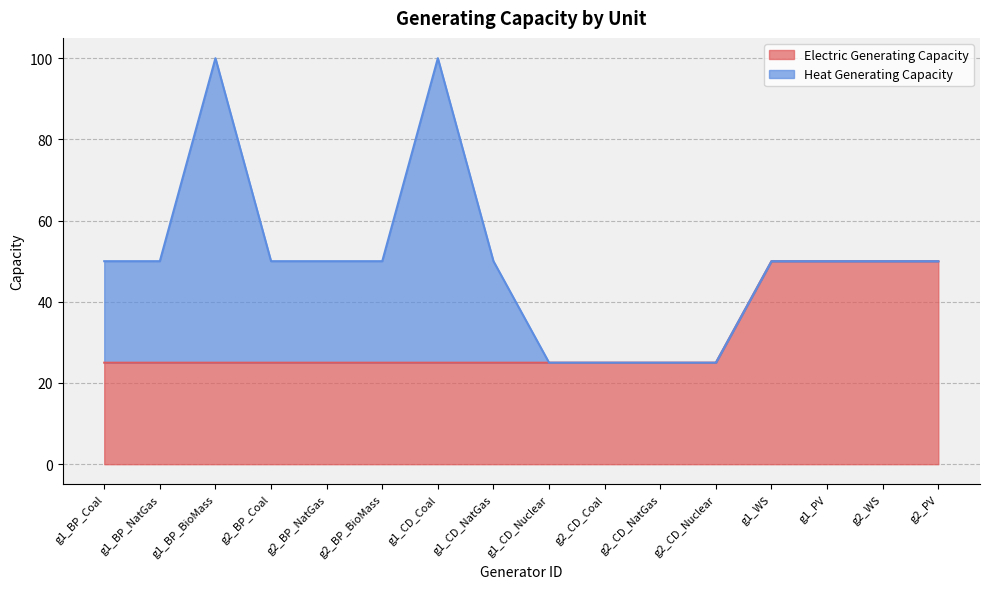

At which category does the chart reach its minimum across all series?

g1_BP_Coal